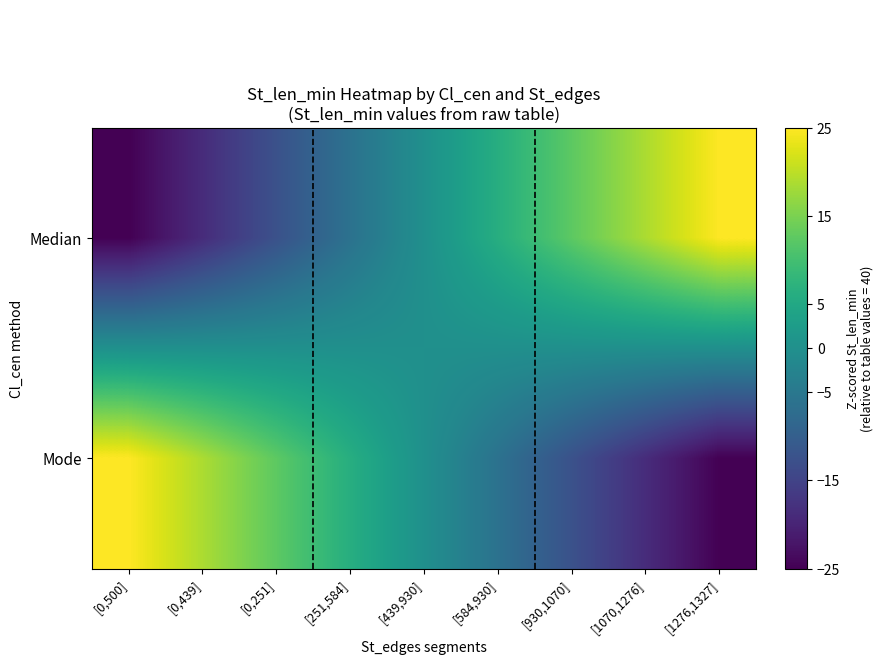

What is the smallest value displayed?

-25.0